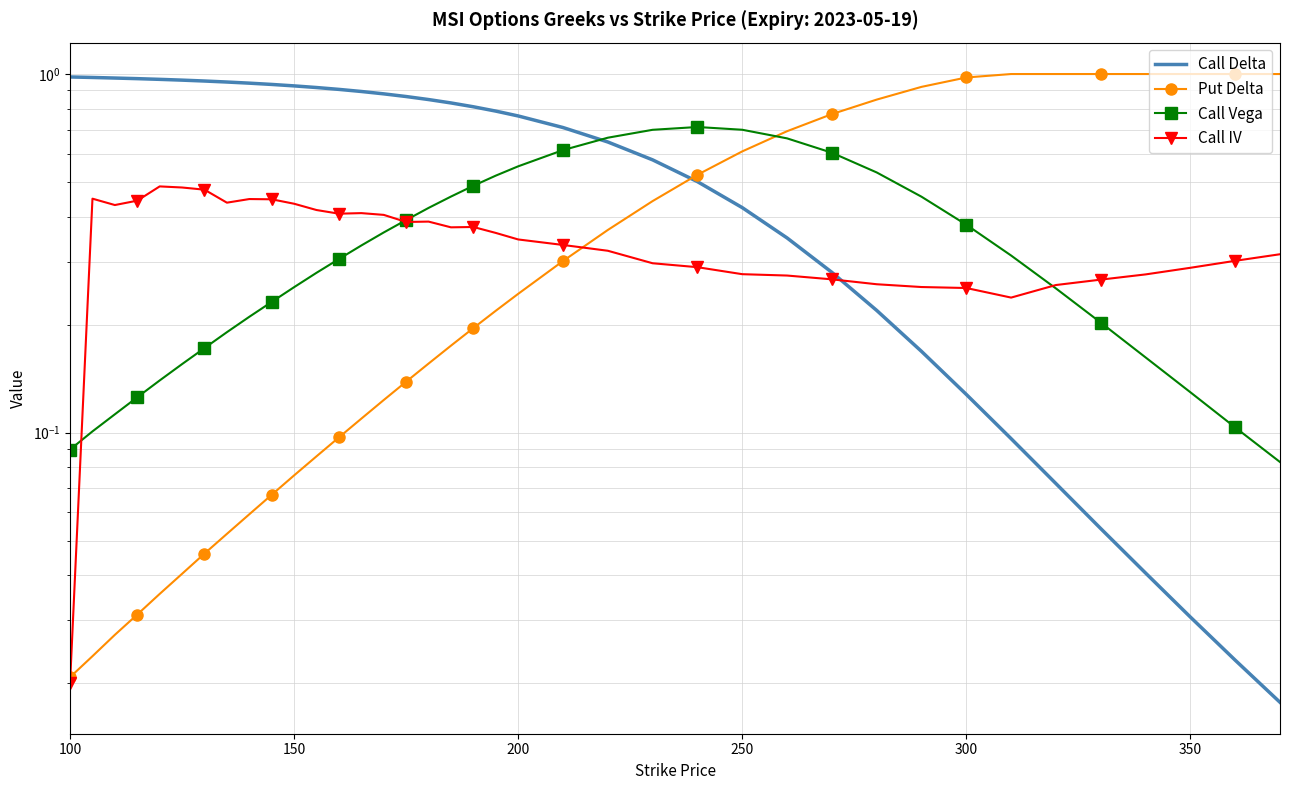

True or false: Call Vega and Put Delta cross at least once.

True